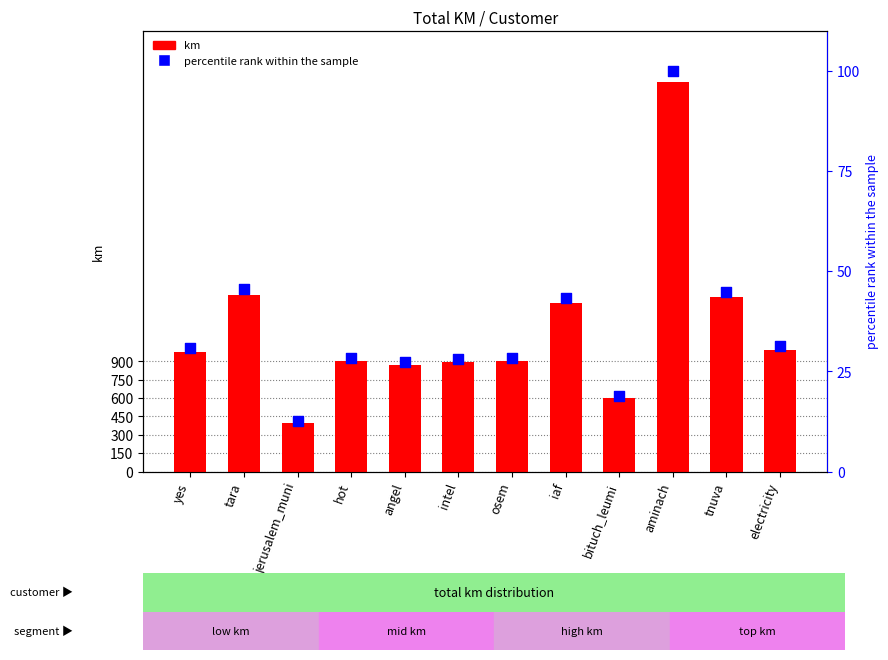

Which series reaches the minimum Y coordinate?

percentile rank within the sample